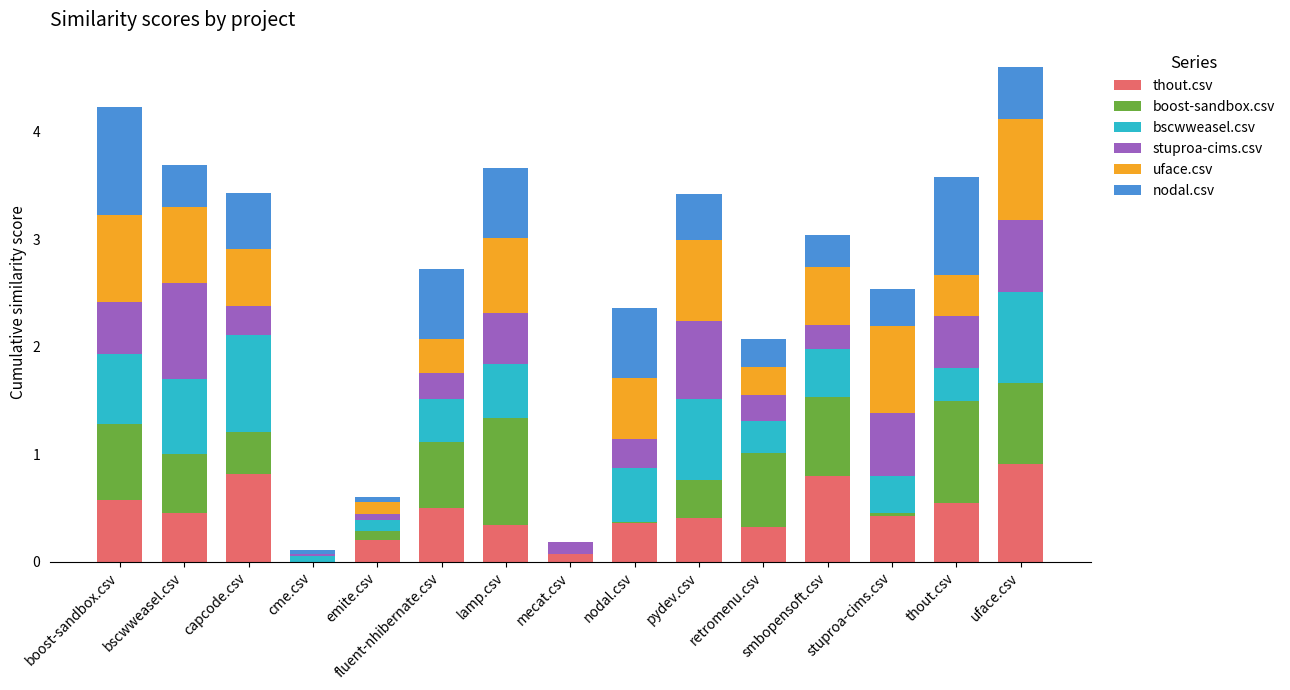

What is the total value across all series at thout.csv?

3.6